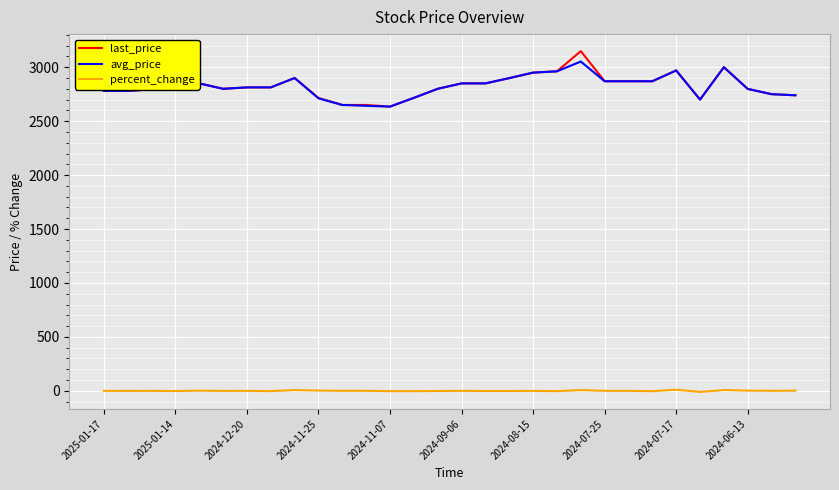

What is the highest value of the last_price series?

3149.0